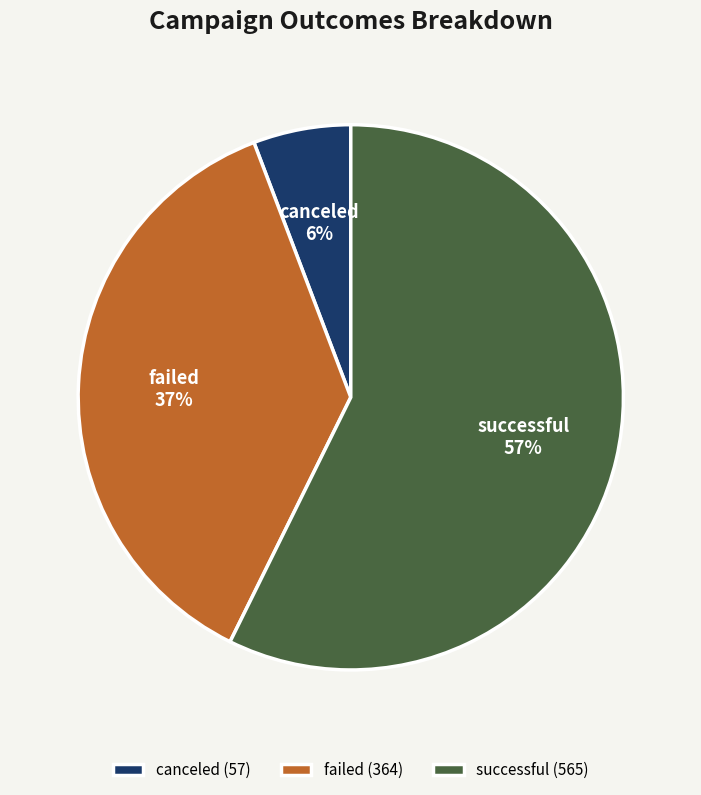

Which has a higher value, failed or successful?

successful